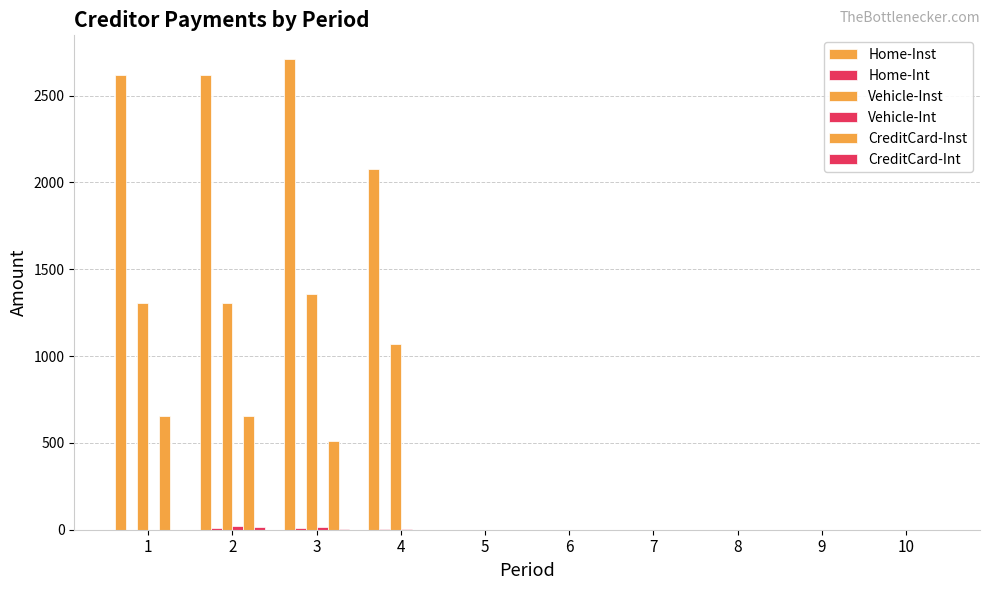

Are the bars horizontal?

No